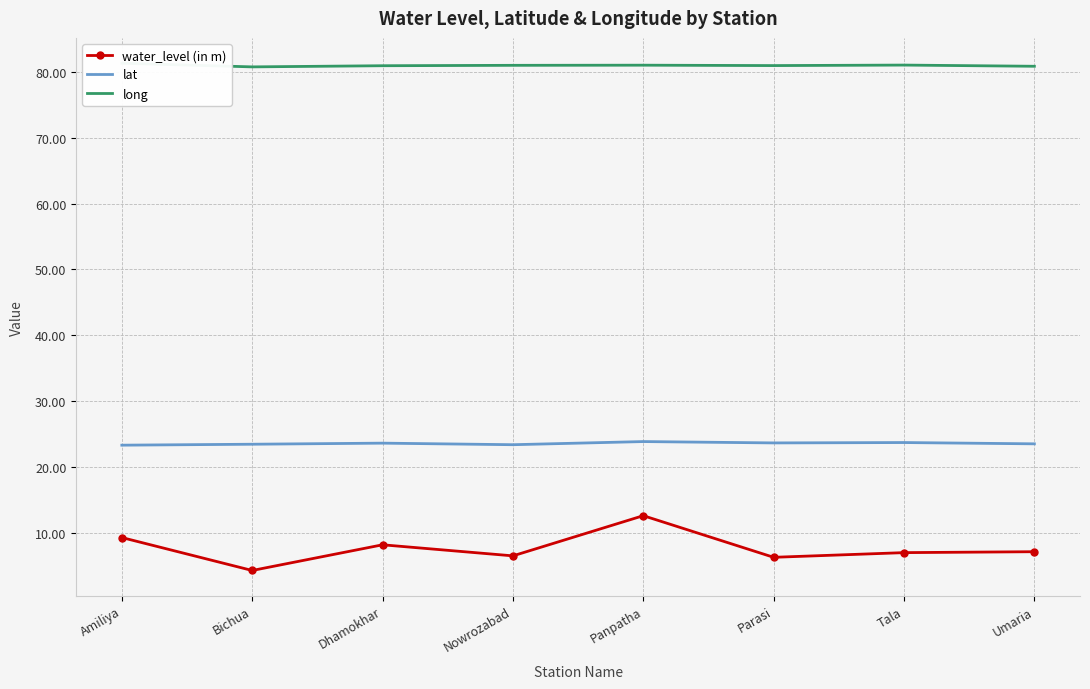

How many series are shown in this chart?

3